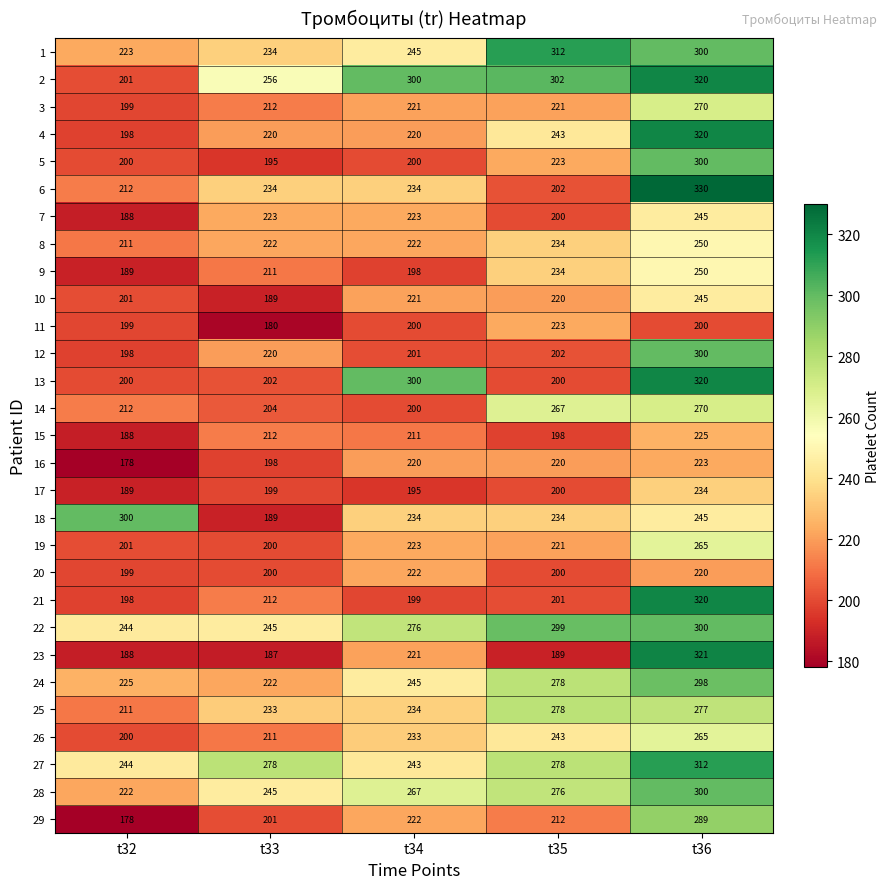

Which category has the highest value in the 12 series?

t36